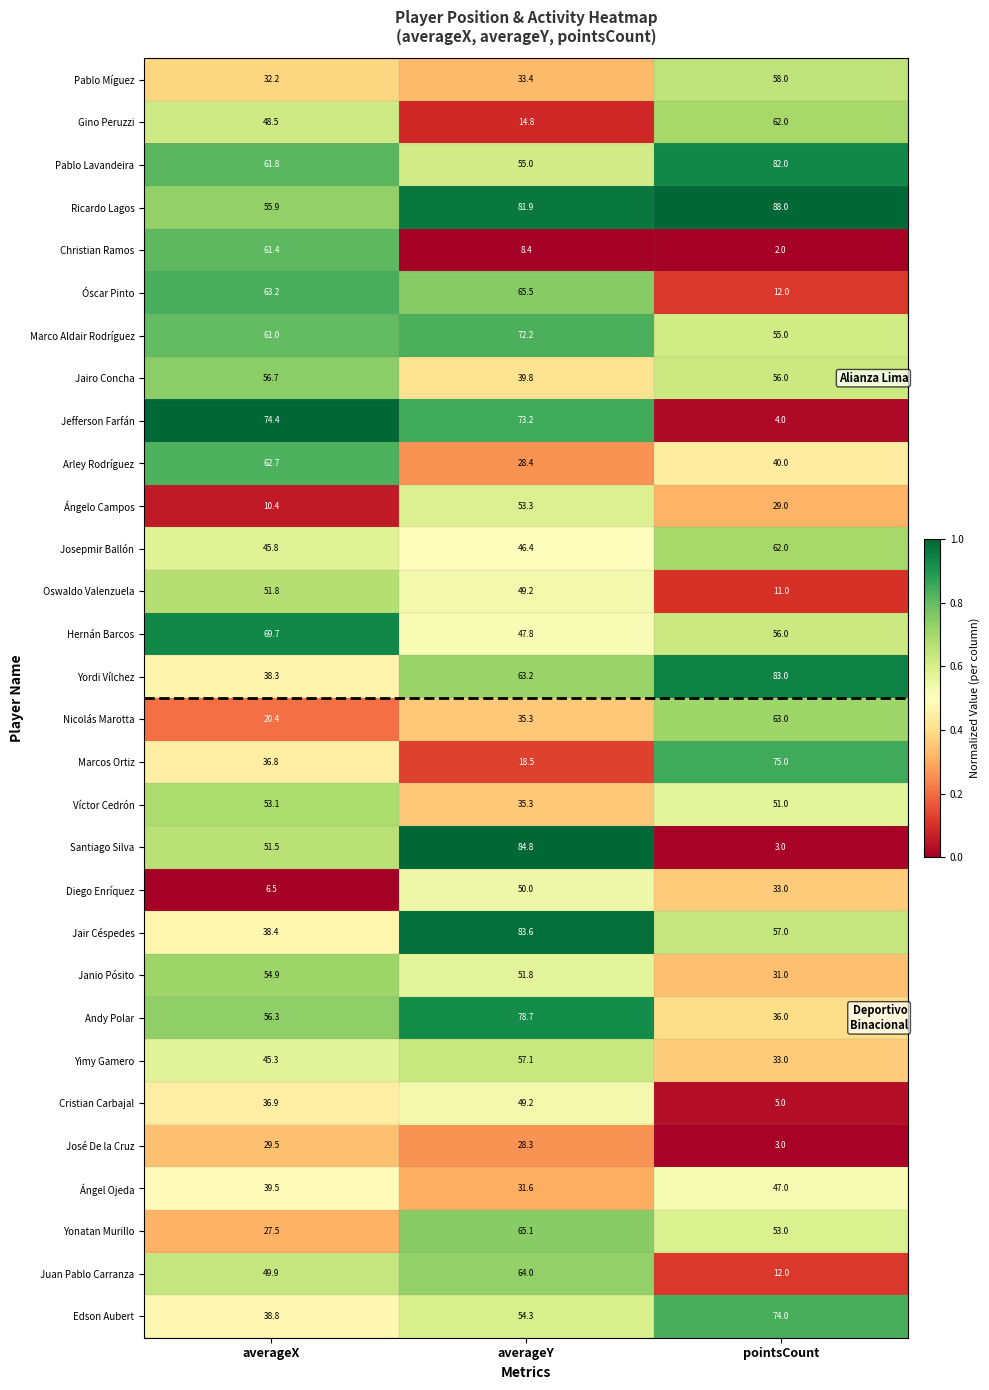

At which label is José De la Cruz closest to 16?

averageY